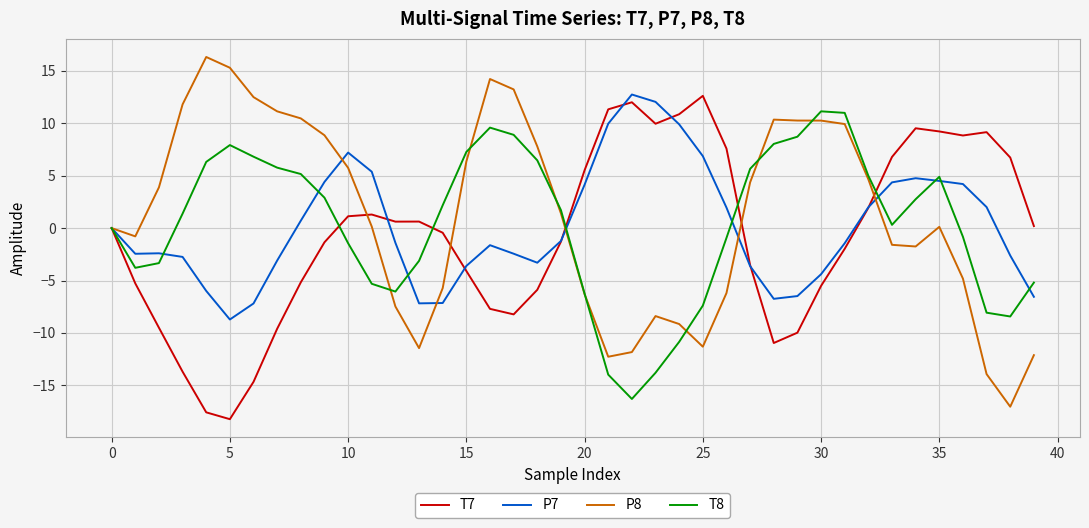

What is the minimum value for T8?

-16.3